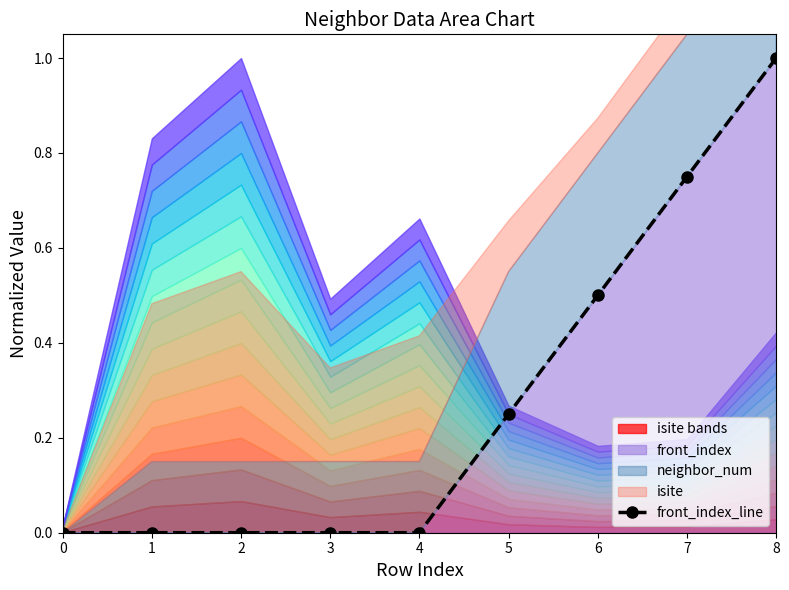

What is the value of the 6th point from the left?

0.2